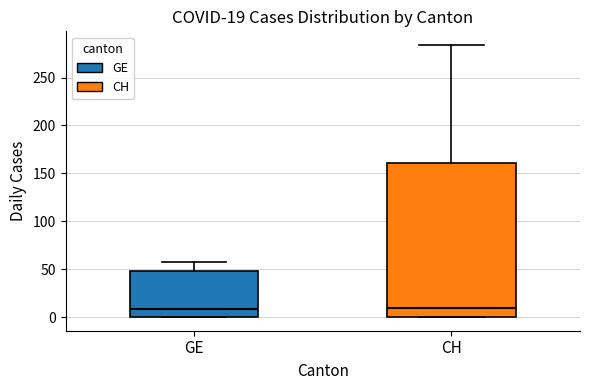

Which box is the tallest, from its lower edge to its upper edge?

CH